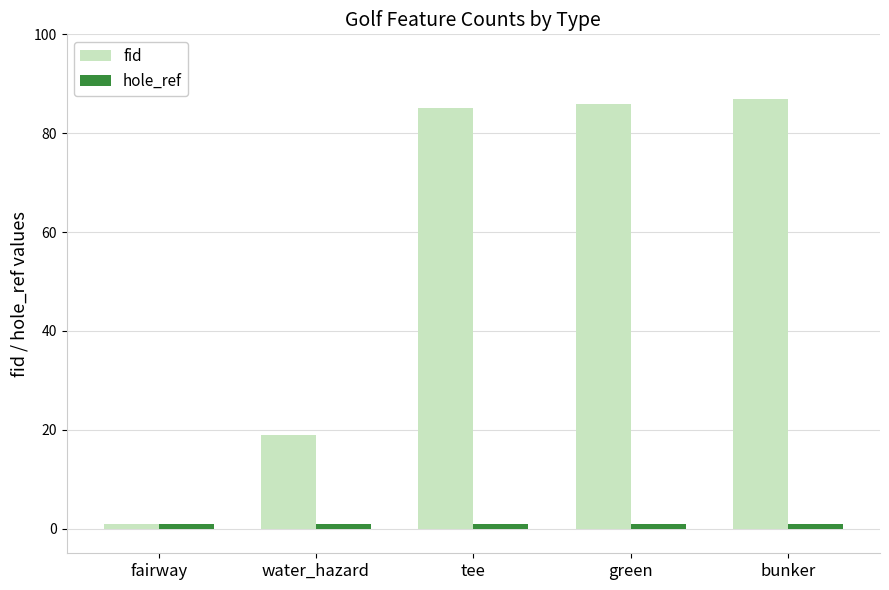

At how many categories does at least one series exceed 4?

4